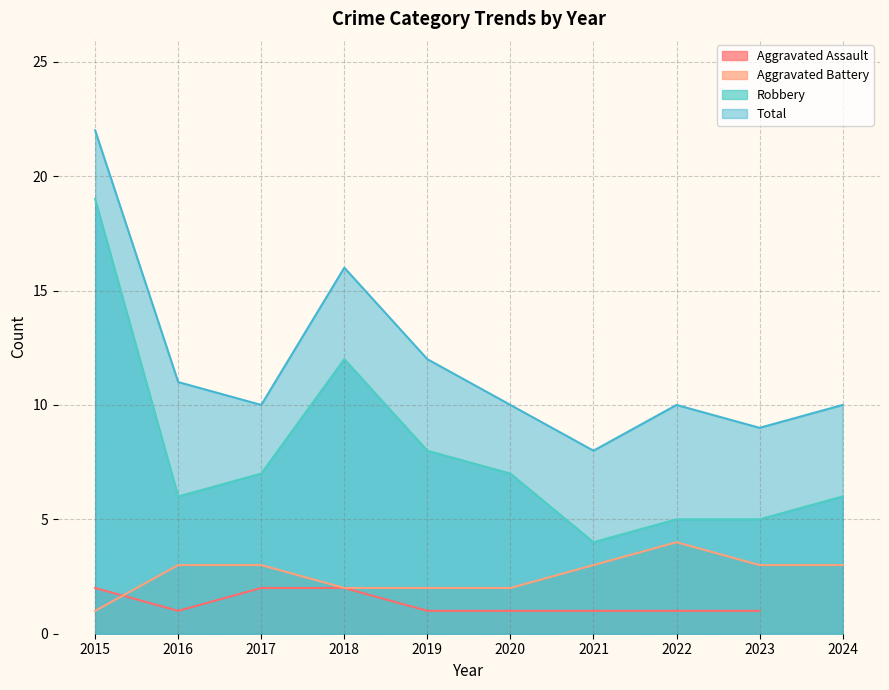

At which category is the sum across all series the highest?

2015